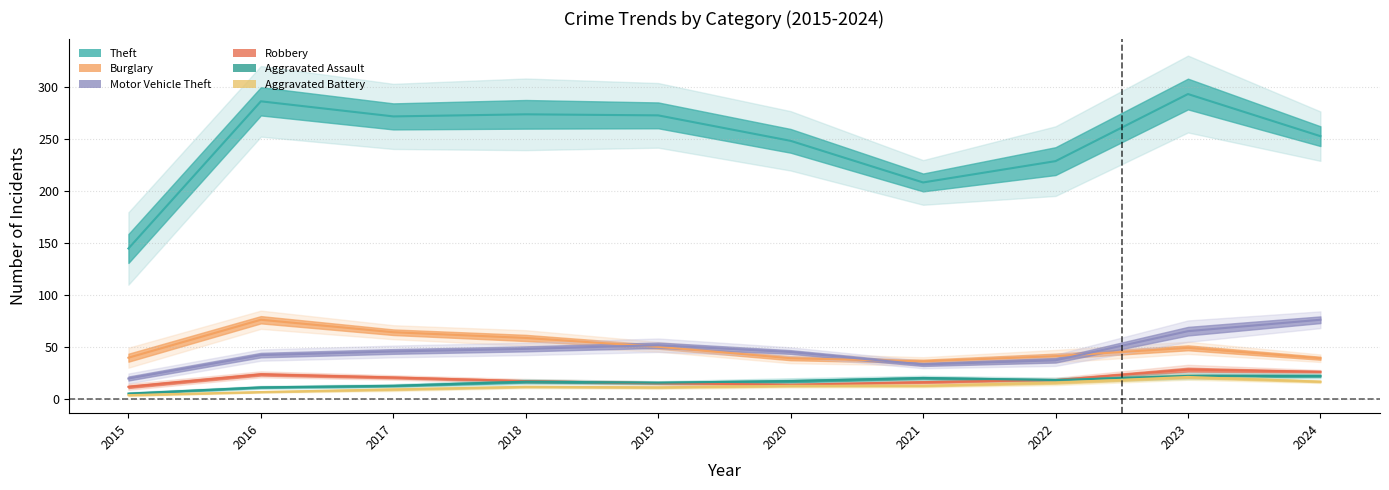

What is the value of the Aggravated Assault point at the 8th from the left?

19